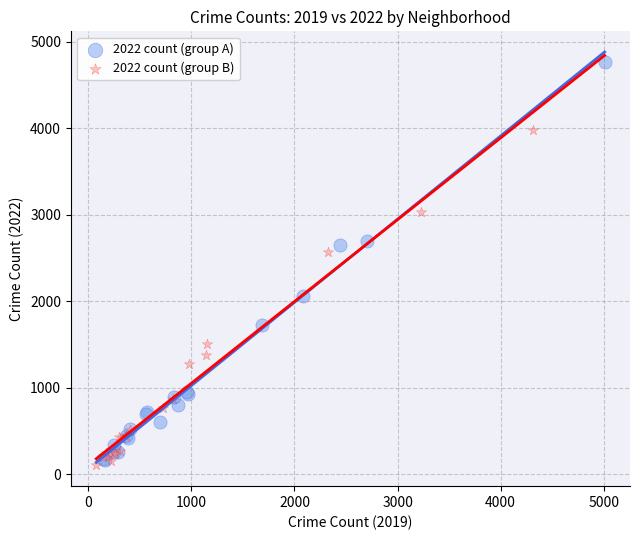

Which series contains the highest Y value?

2022 count (group A)